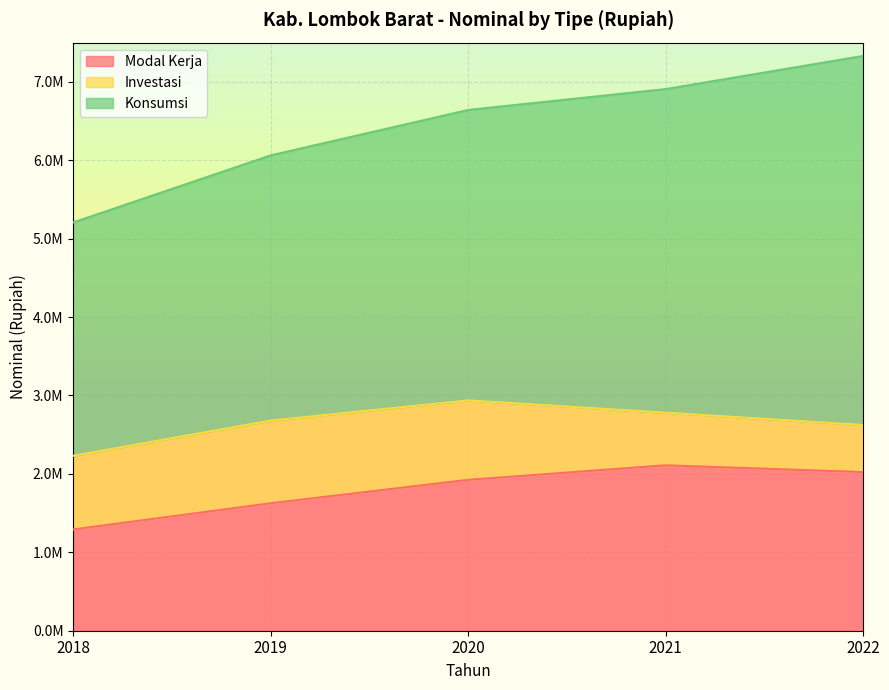

What are all the series names shown in the legend?

Modal Kerja, Investasi, Konsumsi